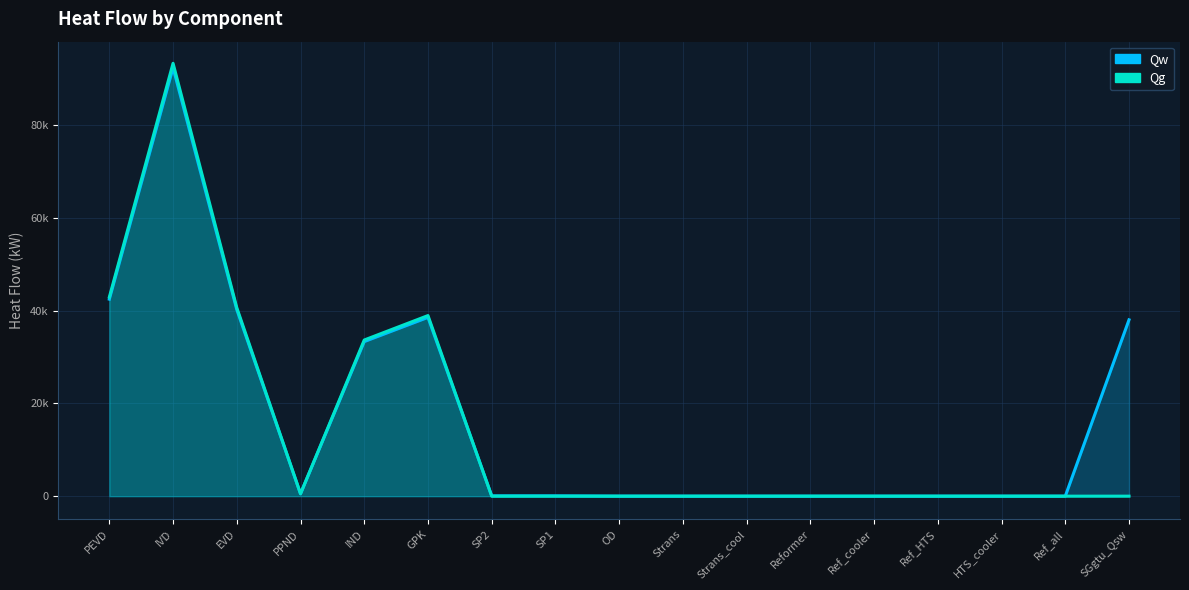

At GPK, list the series in order from smallest to largest.

Qw, Qg